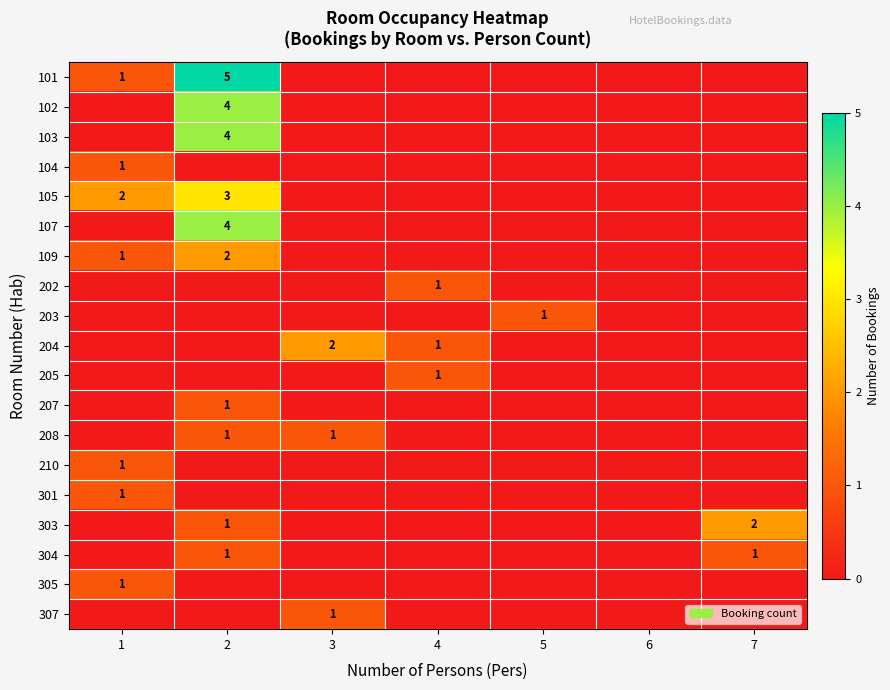

The value of 204 at 4 is 1. True or false?

True